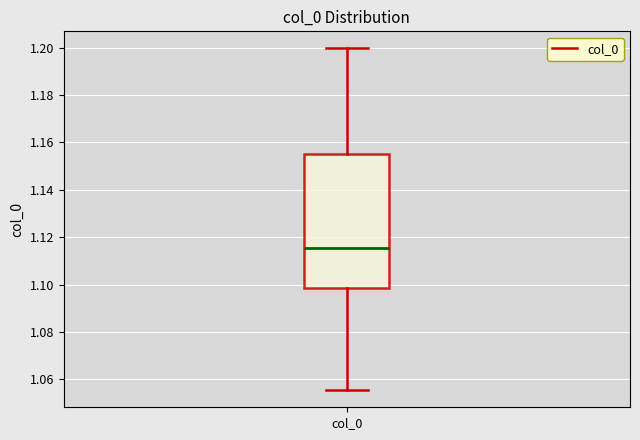

Where does the lower whisker of the box for col_0 end on the y-axis? The values are not printed on the chart, so give them approximately, as read against the axis.

1.056